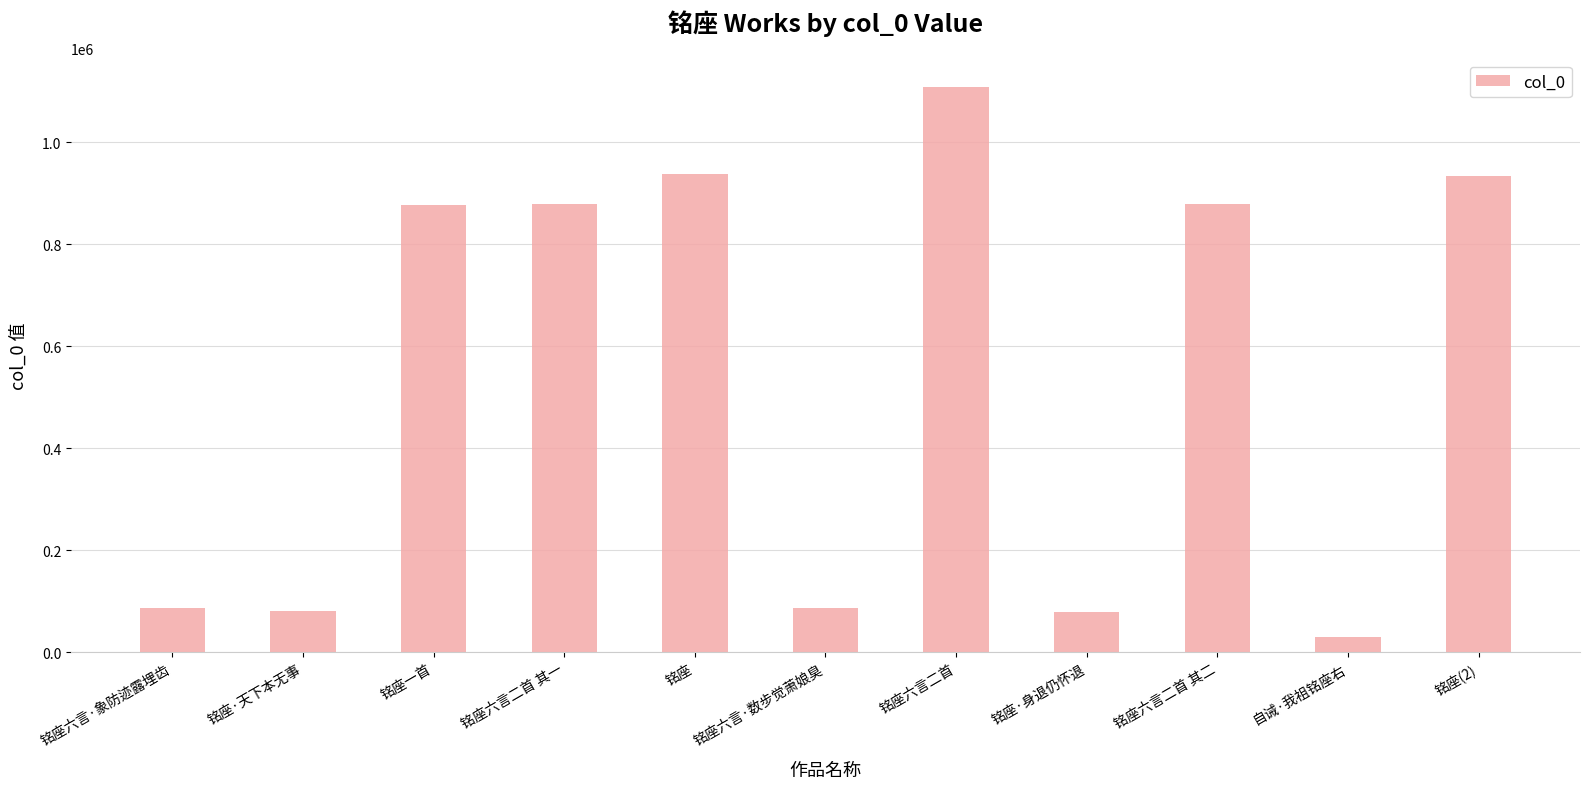

What position from the right is 自诫·我祖铭座右?

2